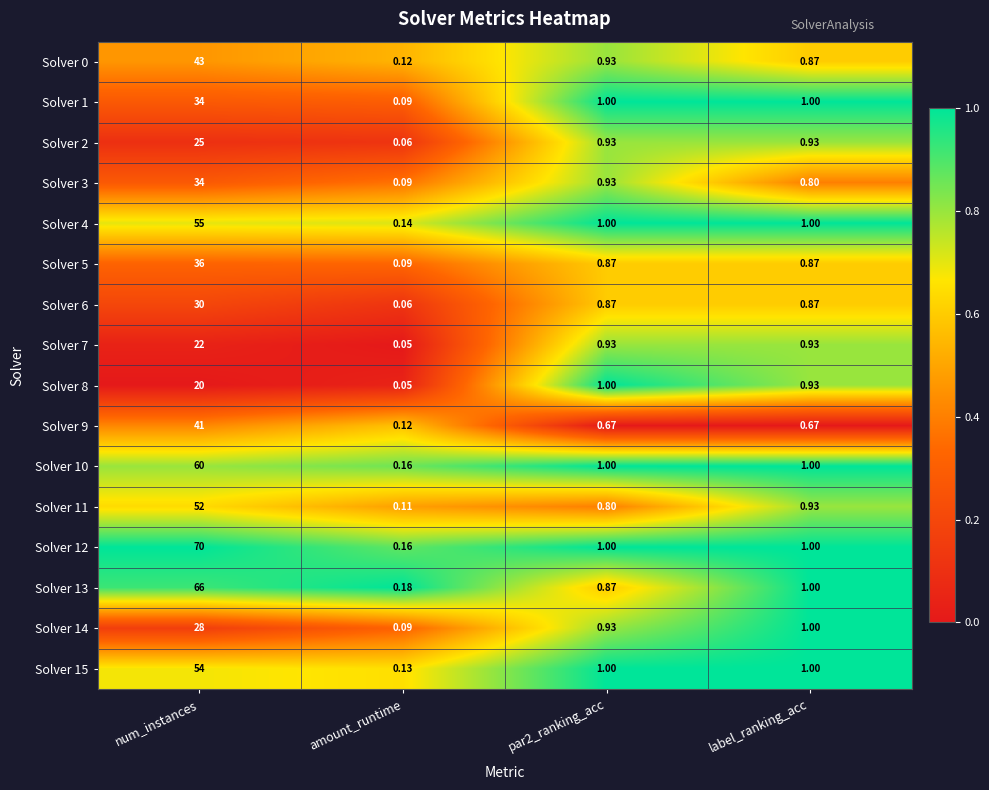

Which category has the highest value in the Solver 13 series?

num_instances